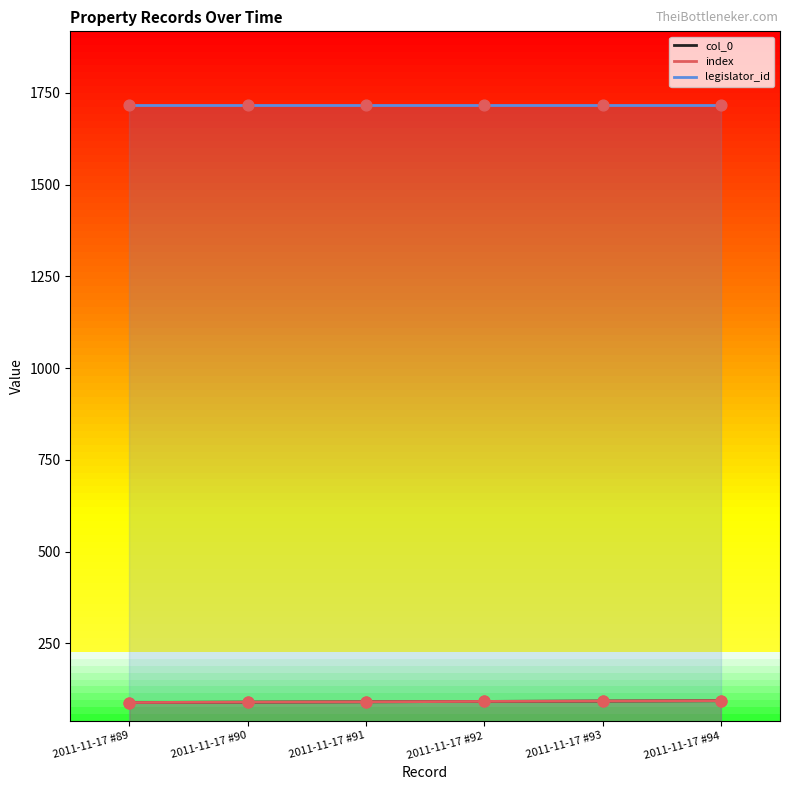

Is the value of index at 2011-11-17 #91 greater than the value of col_0 at 2011-11-17 #92?

No